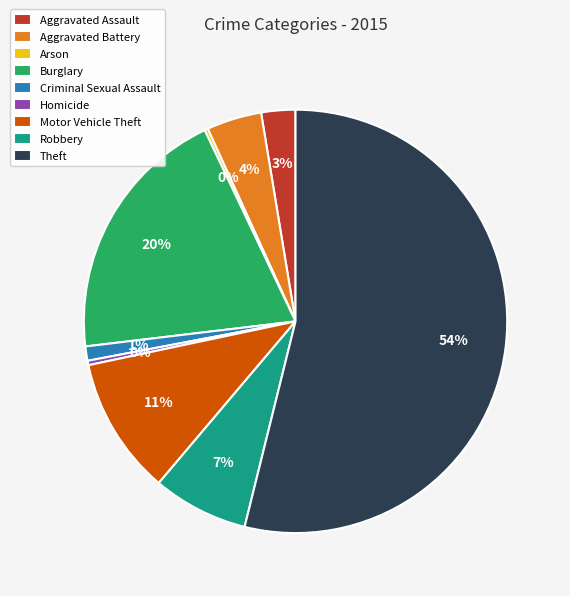

What percentage is the Motor Vehicle Theft slice, to the nearest percent?

11%